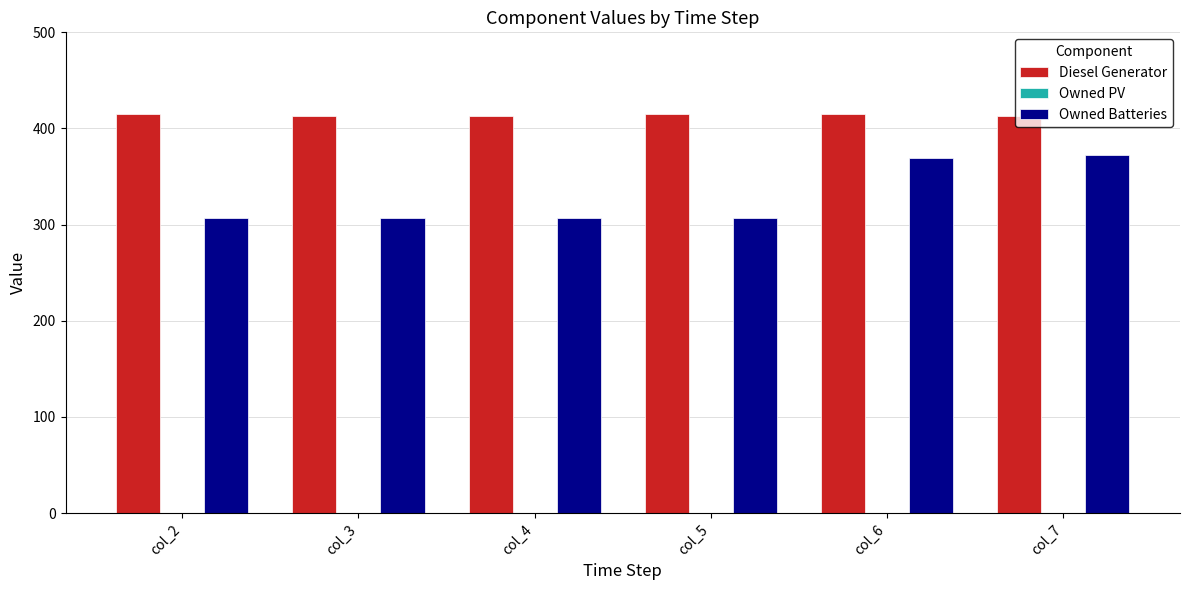

Count the number of data series in this chart.

2